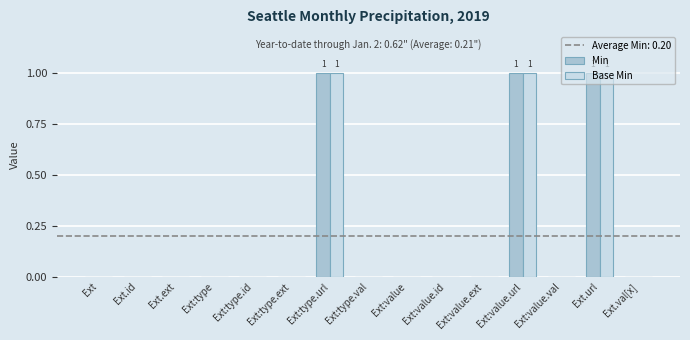

True or false: Base Min has a value of 0 at Ext:type.ext.

True